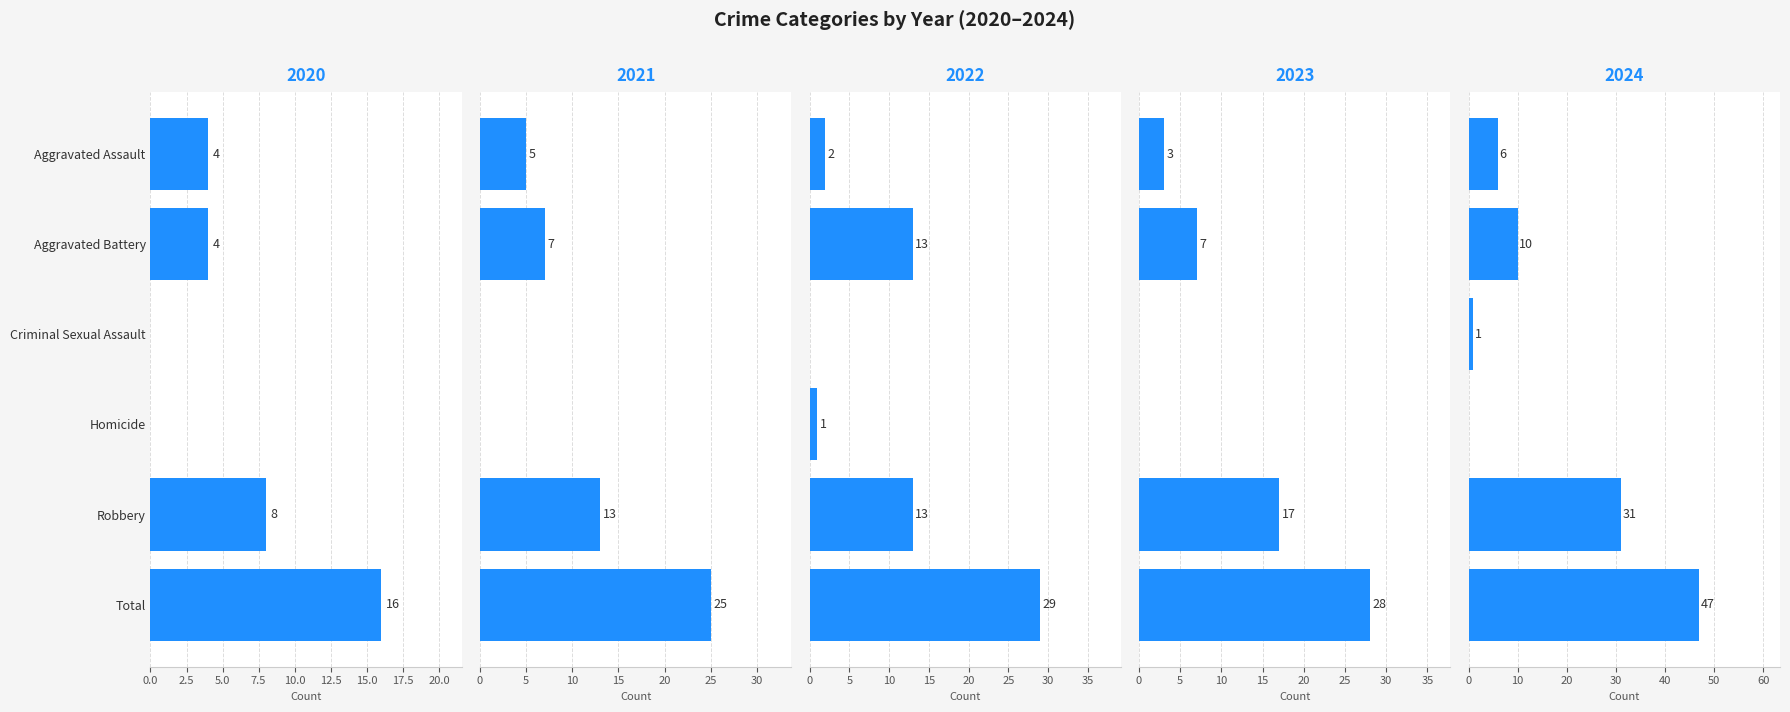

Reading left to right, list all the values displayed in this chart.

2015: 6	10	1	0	31	47
2017: 3	7	0	0	17	28
2018: 5	7	0	0	13	25
2019: 2	13	0	1	13	29
2020: 4	4	0	0	8	16